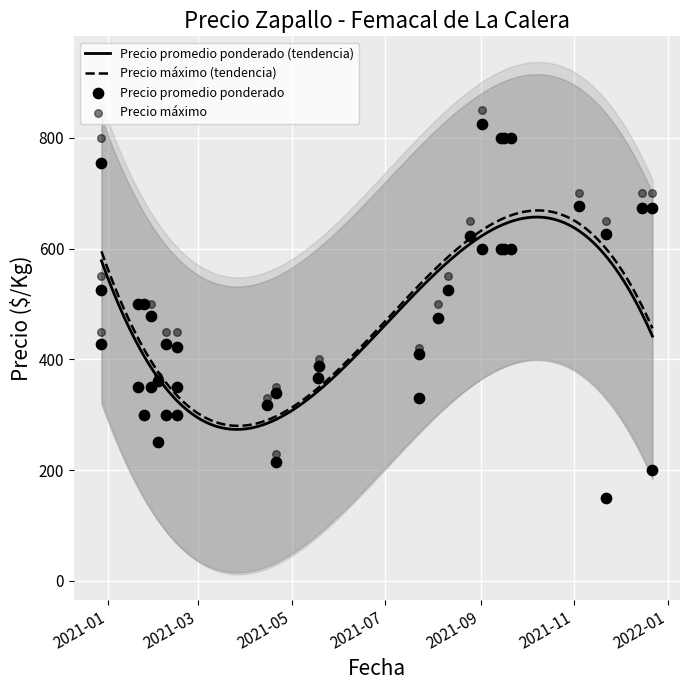

Which series has the largest total across all categories?

Precio maximo